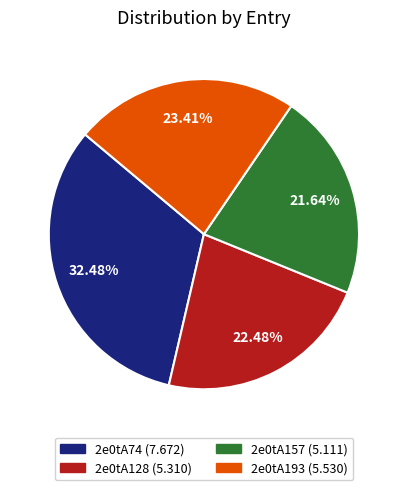

Is the sum of 2e0tA128 and 2e0tA193 greater than half?

No